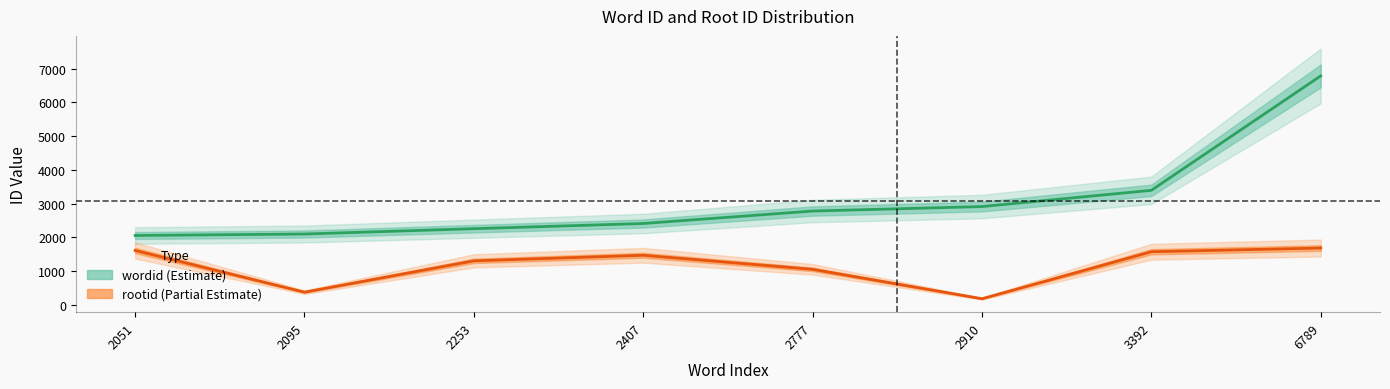

Where is the first local maximum for rootid?

2407